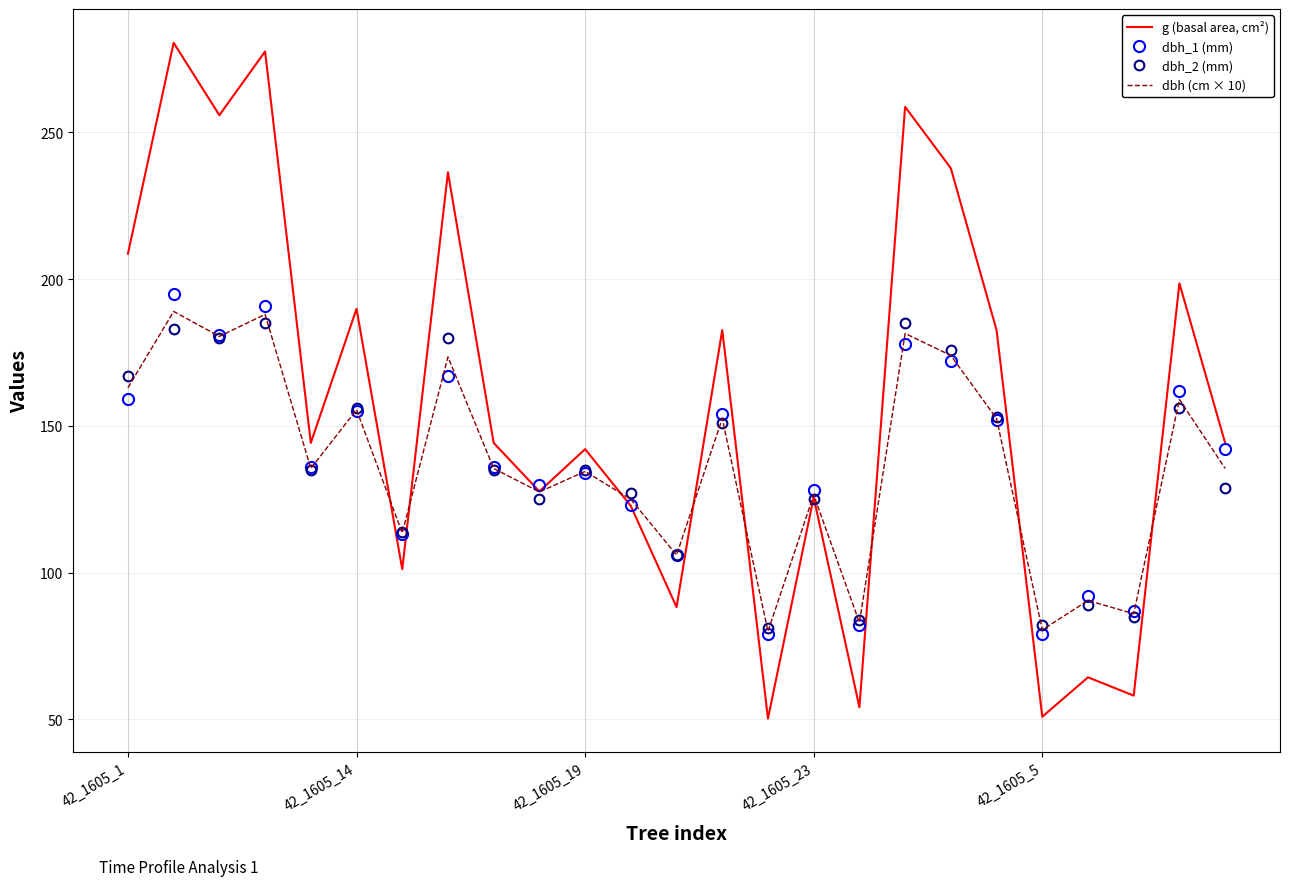

What is the maximum value for g (basal area, cm²)?

280.6